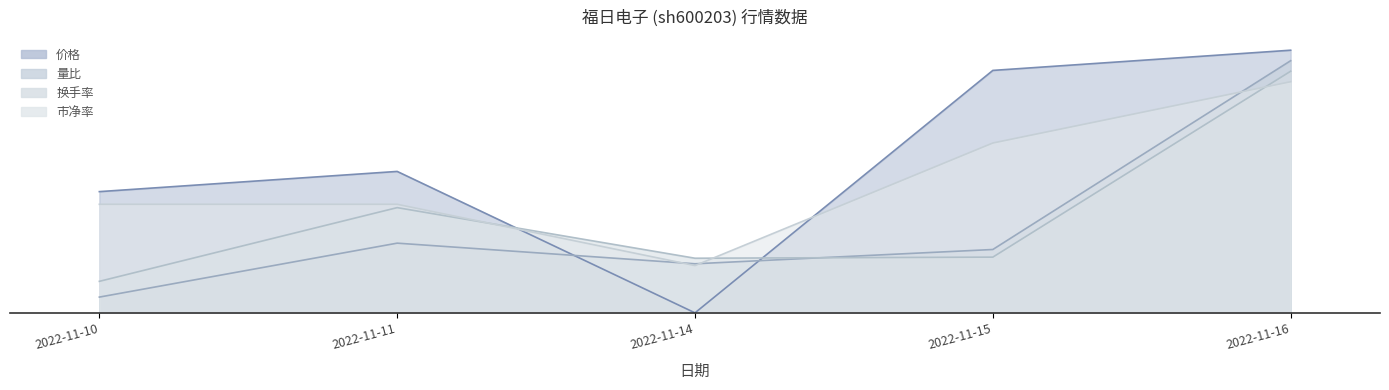

What is the highest value of the 量比 series?

4.8